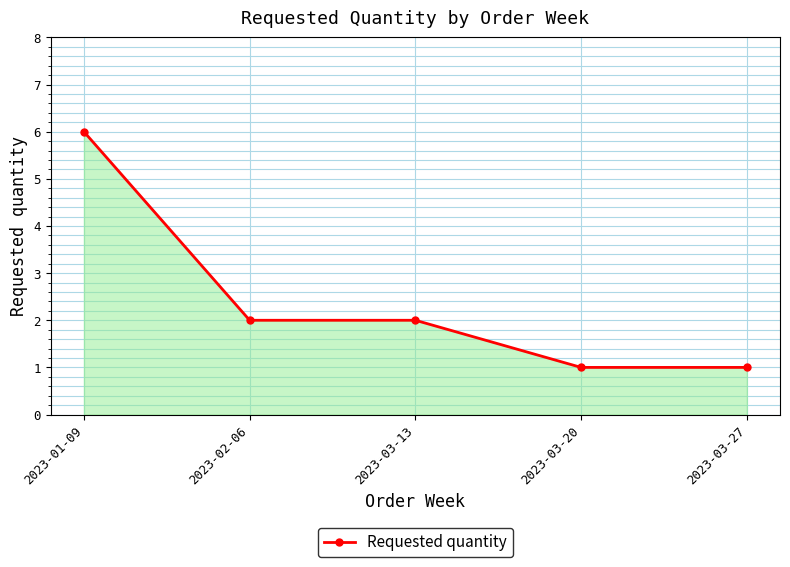

Where does the data first go above 2?

2023-01-09